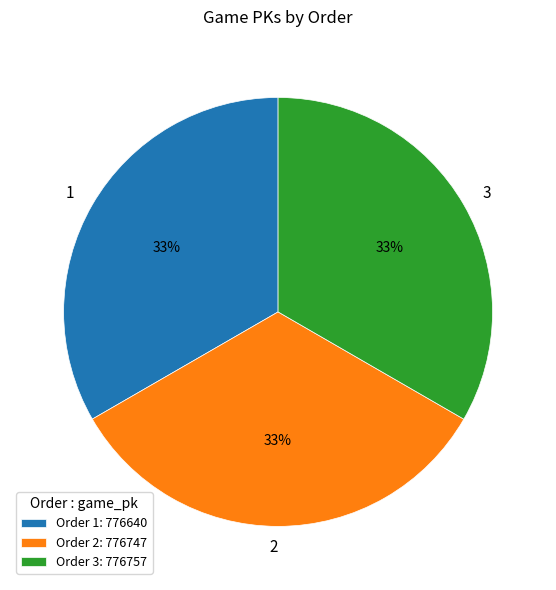

How many slices are in this pie chart?

3